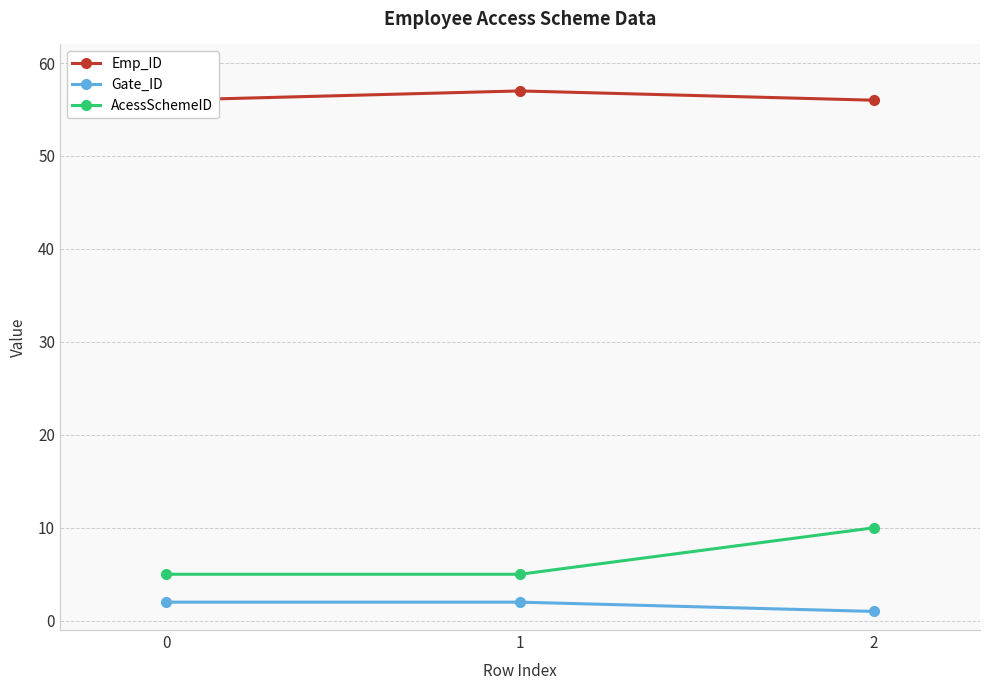

The Gate_ID series shows 0 at 2. True or false?

False